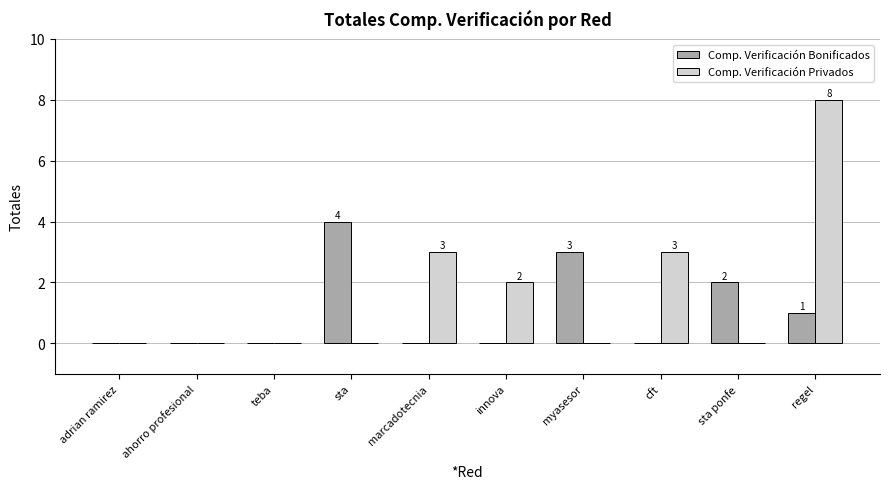

Are the bars horizontal?

No